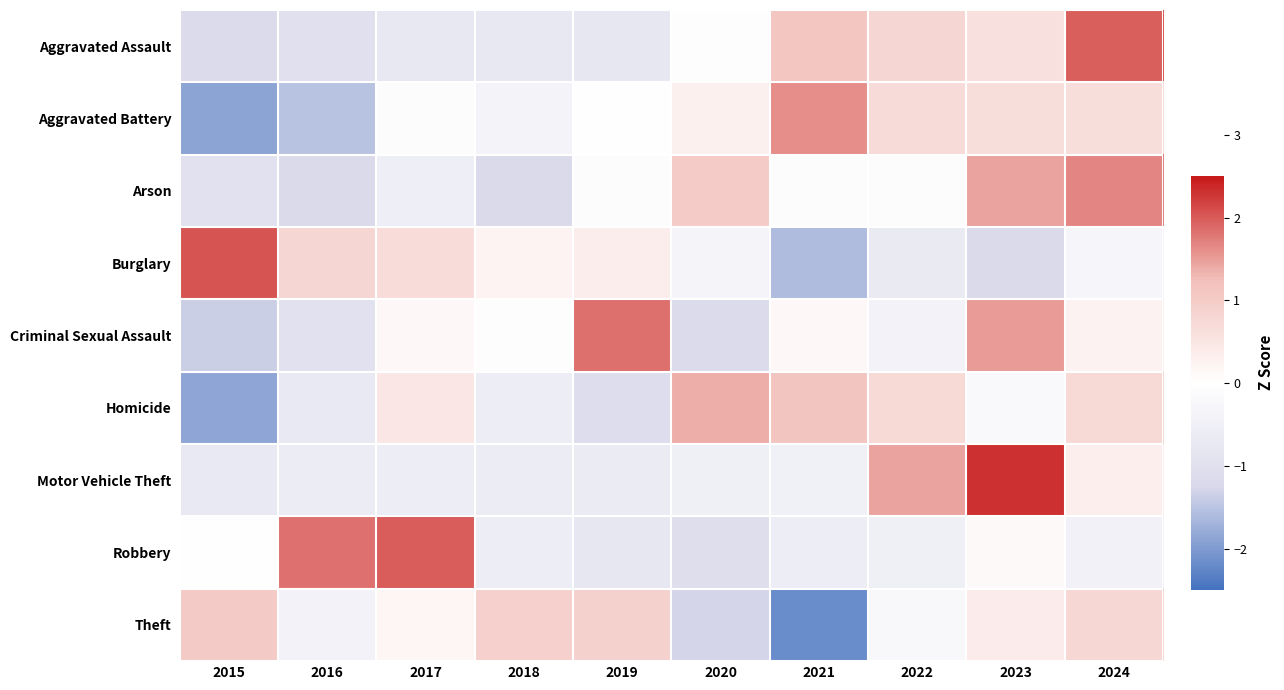

Reading left to right, what are all the values shown in this chart?

Aggravated Assault: 2015=-1.2	2016=-1.0	2017=-0.7	2018=-0.7	2019=-0.8	2020=-0.1	2021=1.1	2022=0.8	2023=0.6	2024=2.0
Aggravated Battery: 2015=-1.9	2016=-1.5	2017=-0.1	2018=-0.4	2019=-0.0	2020=0.3	2021=1.6	2022=0.7	2023=0.6	2024=0.6
Arson: 2015=-1.0	2016=-1.2	2017=-0.5	2018=-1.2	2019=-0.1	2020=1.0	2021=-0.1	2022=-0.1	2023=1.5	2024=1.7
Burglary: 2015=2.0	2016=0.8	2017=0.7	2018=0.2	2019=0.3	2020=-0.3	2021=-1.6	2022=-0.7	2023=-1.2	2024=-0.3
Criminal Sexual Assault: 2015=-1.4	2016=-0.9	2017=0.1	2018=0.0	2019=1.8	2020=-1.2	2021=0.1	2022=-0.4	2023=1.5	2024=0.2
Homicide: 2015=-1.9	2016=-0.7	2017=0.5	2018=-0.6	2019=-1.1	2020=1.4	2021=1.1	2022=0.7	2023=-0.2	2024=0.7
Motor Vehicle Theft: 2015=-0.7	2016=-0.6	2017=-0.6	2018=-0.6	2019=-0.6	2020=-0.5	2021=-0.5	2022=1.5	2023=2.3	2024=0.3
Robbery: 2015=-0.0	2016=1.8	2017=2.0	2018=-0.6	2019=-0.8	2020=-1.0	2021=-0.6	2022=-0.5	2023=0.1	2024=-0.4
Theft: 2015=1.0	2016=-0.4	2017=0.2	2018=0.9	2019=0.9	2020=-1.3	2021=-2.2	2022=-0.2	2023=0.4	2024=0.8